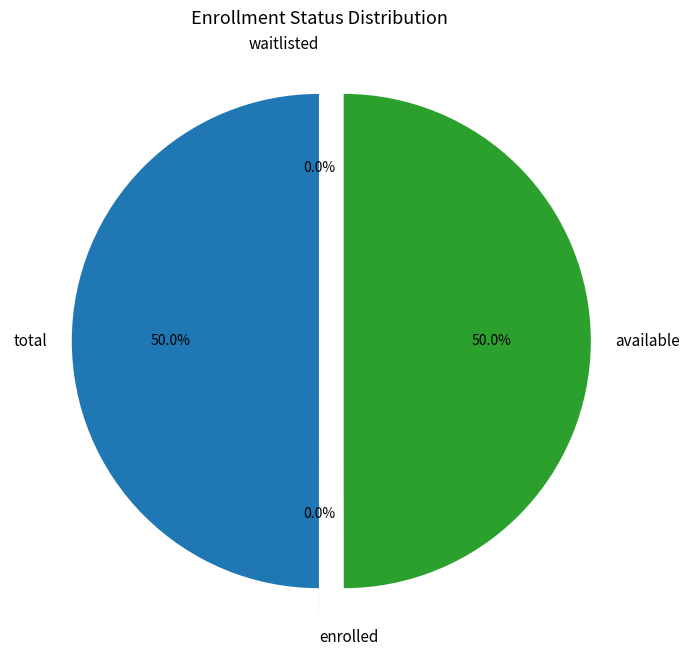

To the nearest percent, what is the difference between the largest and smallest slice percentages?

50%